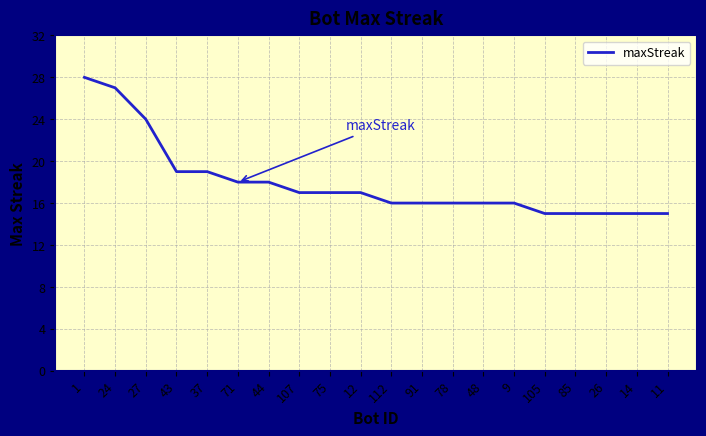

Which has a higher value, 71 or 107?

71